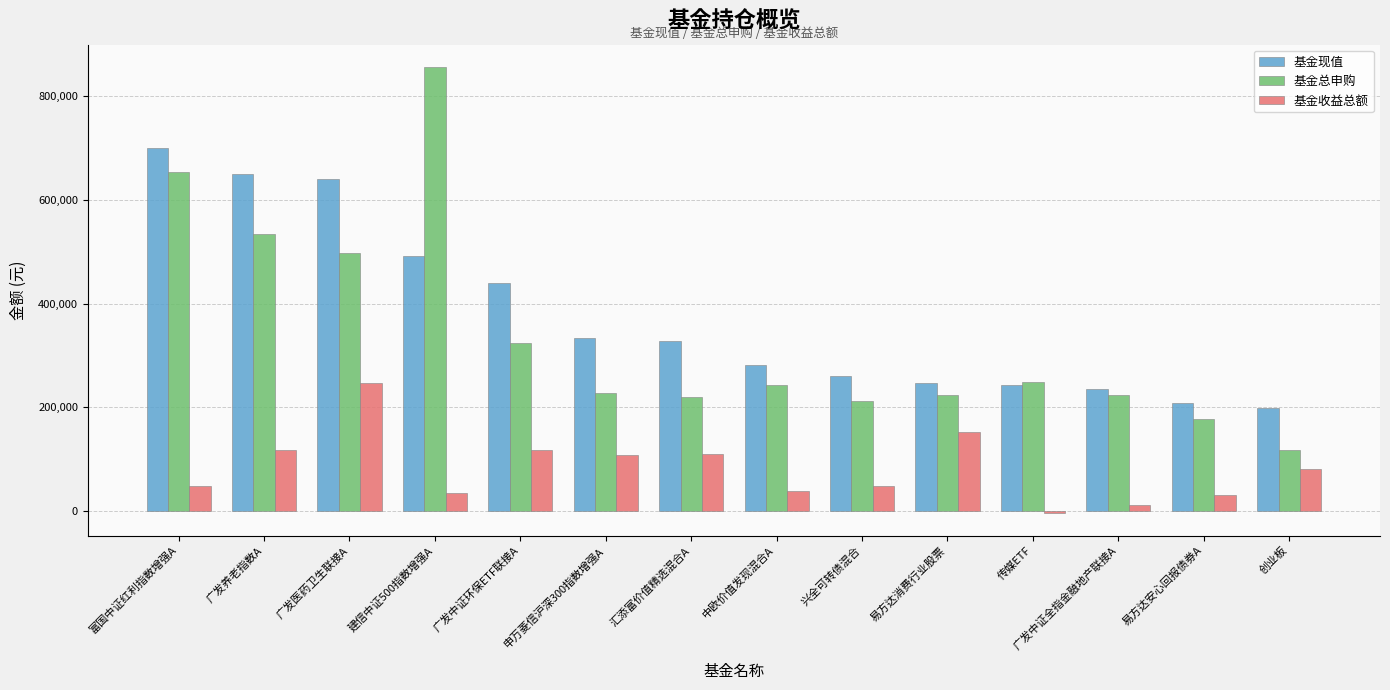

Which series has the largest range (max minus min)?

基金总申购